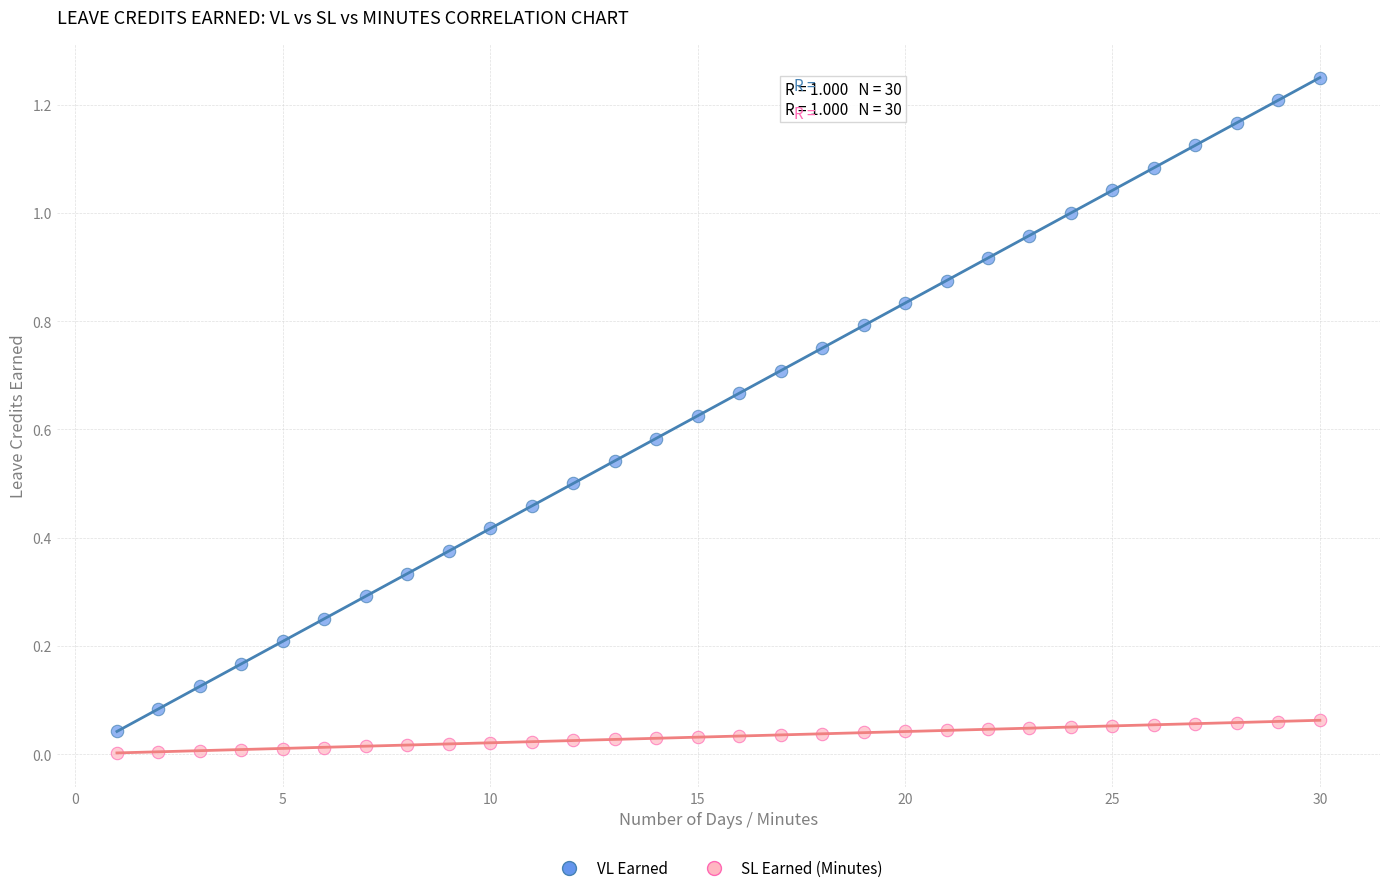

What are all the series names shown in the legend?

VL Earned, SL Earned (Minutes)